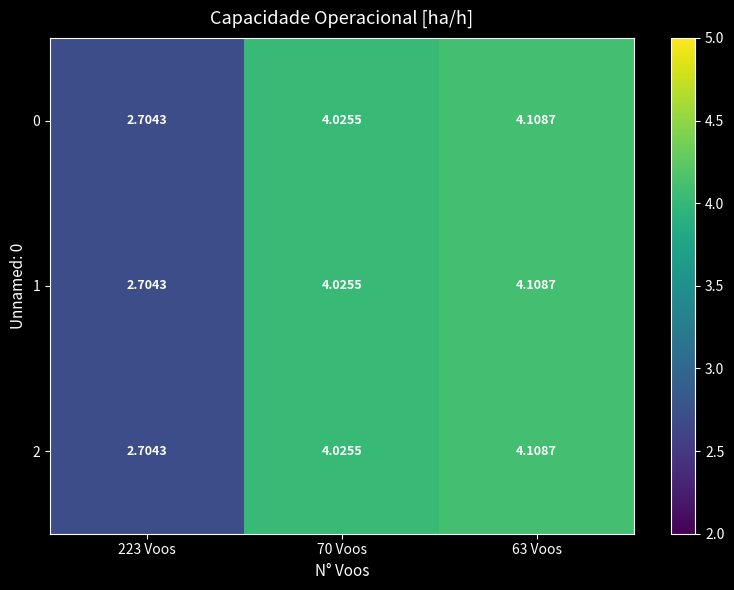

At how many categories does at least one series exceed 3?

2